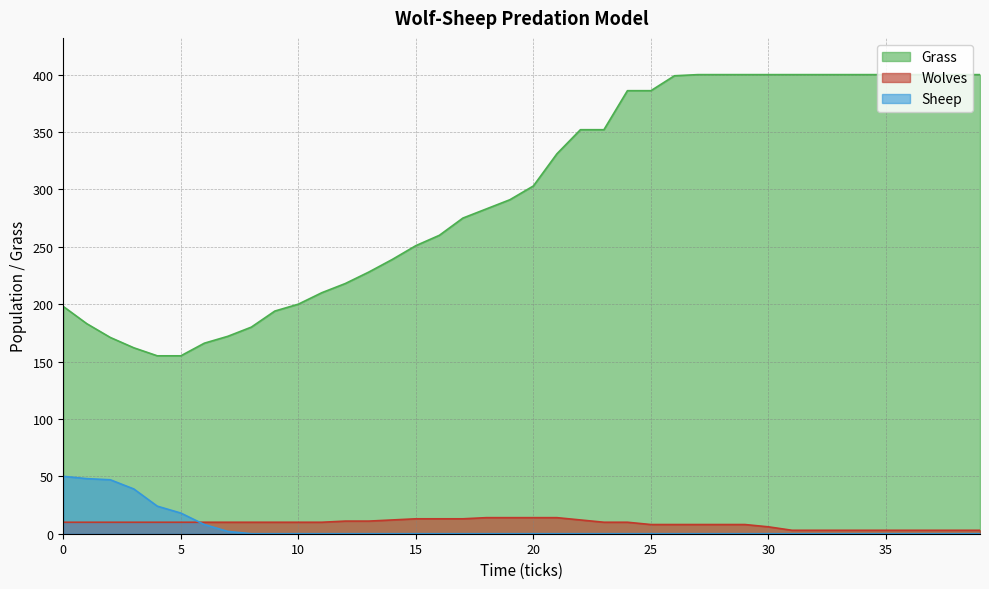

What are all the series names shown in the legend?

Grass, Wolves, Sheep